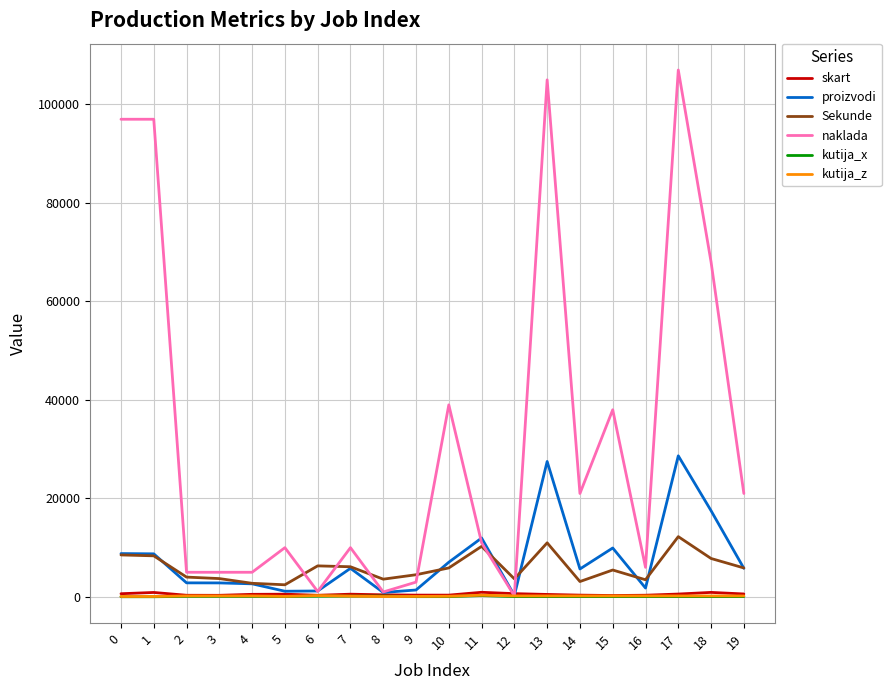

True or false: Sekunde and skart intersect in this chart.

False